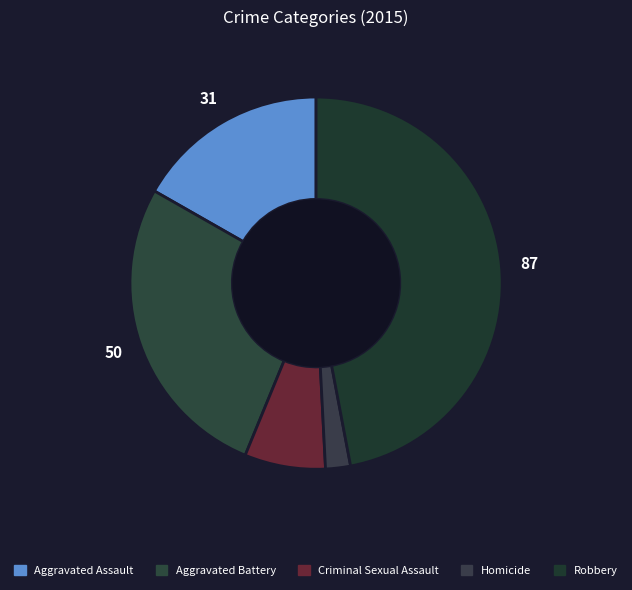

How many slices are in this pie chart?

5